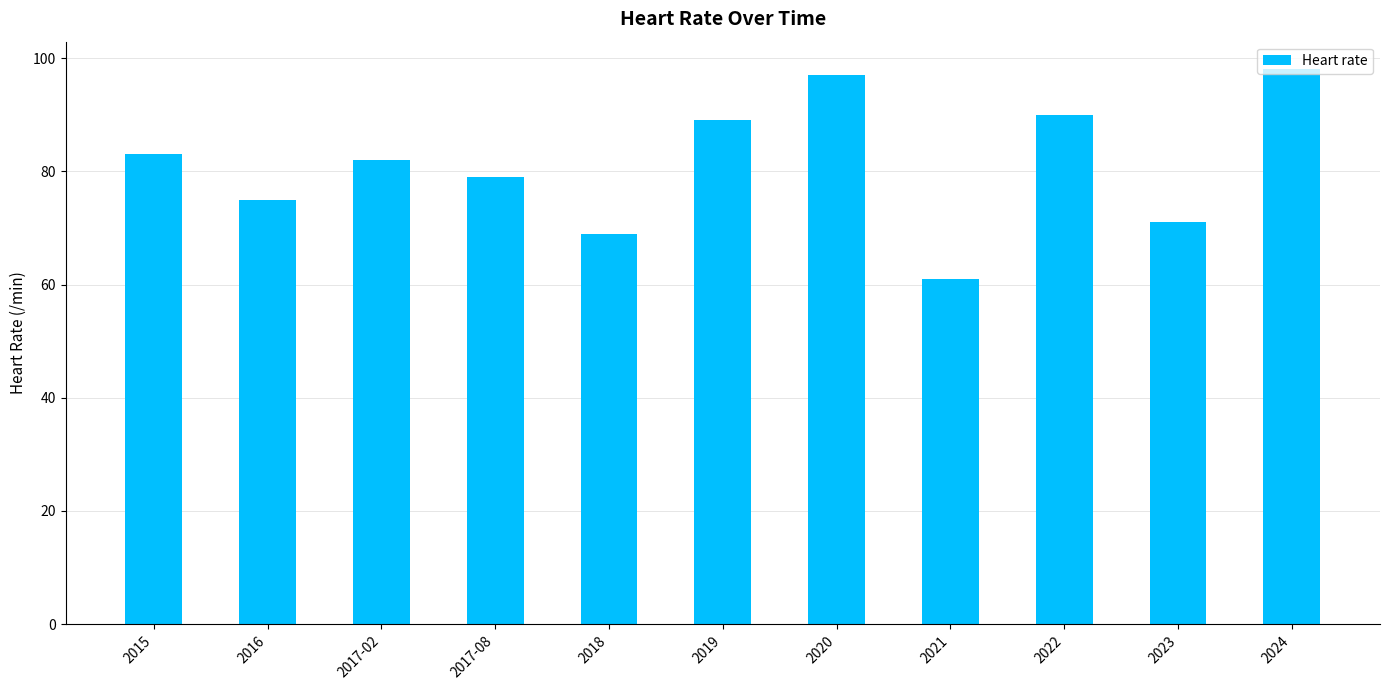

What is the value of the 6th bar from the left?

89